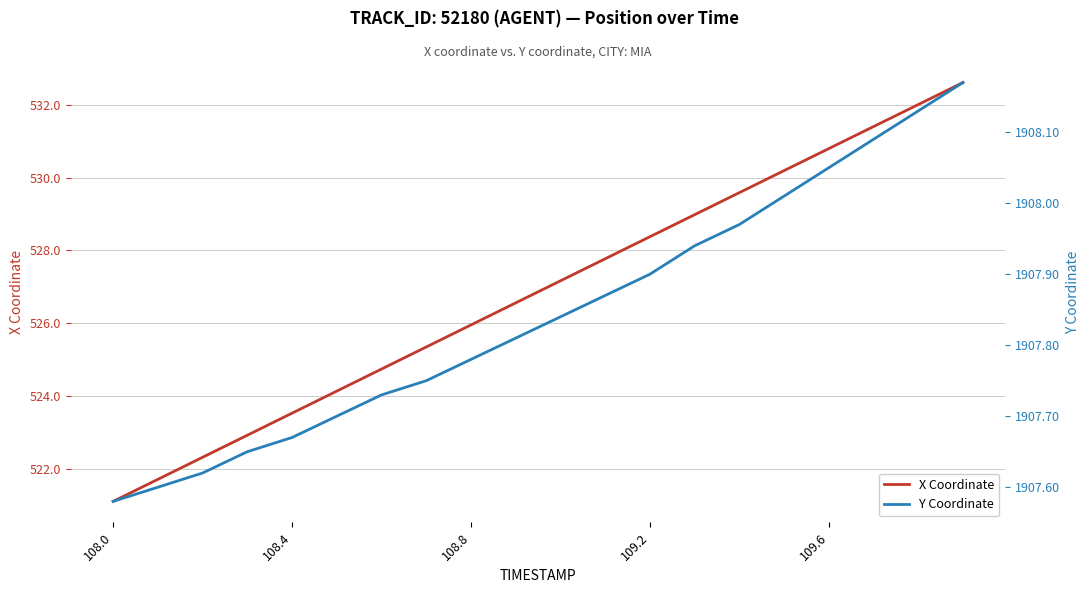

What is the lowest value of the X Coordinate series?

521.1